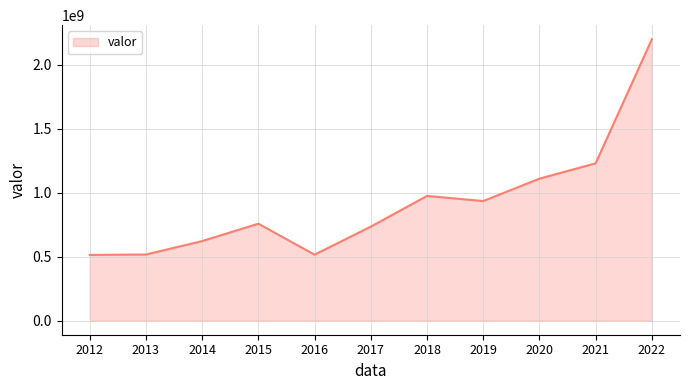

The value at 2016 is 264224842. True or false?

False